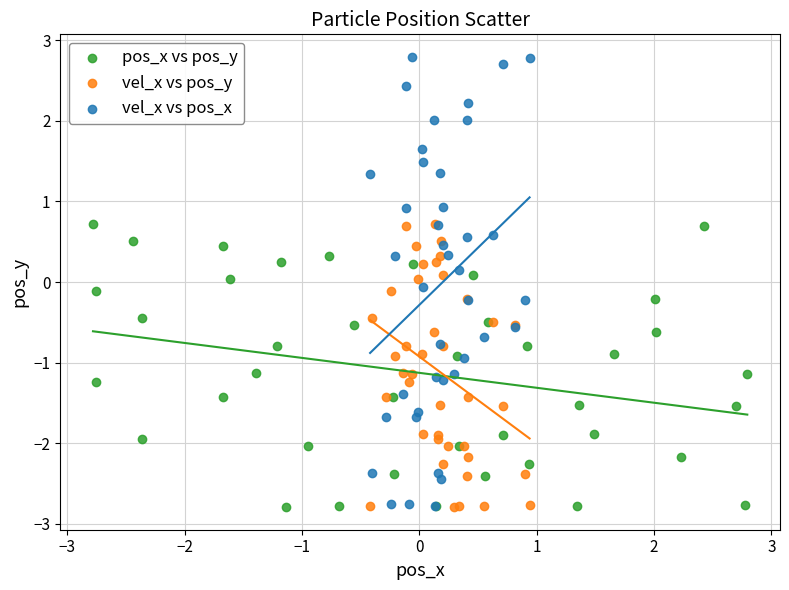

Which series has the largest Y range (max minus min)?

vel_x vs pos_x